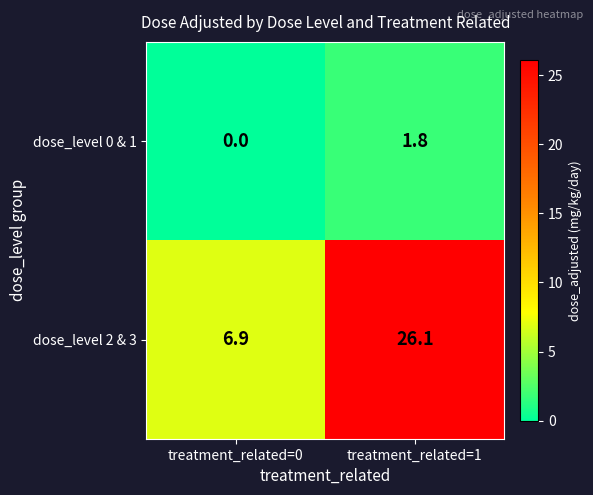

Which label corresponds to the largest value in the chart?

treatment_related=1